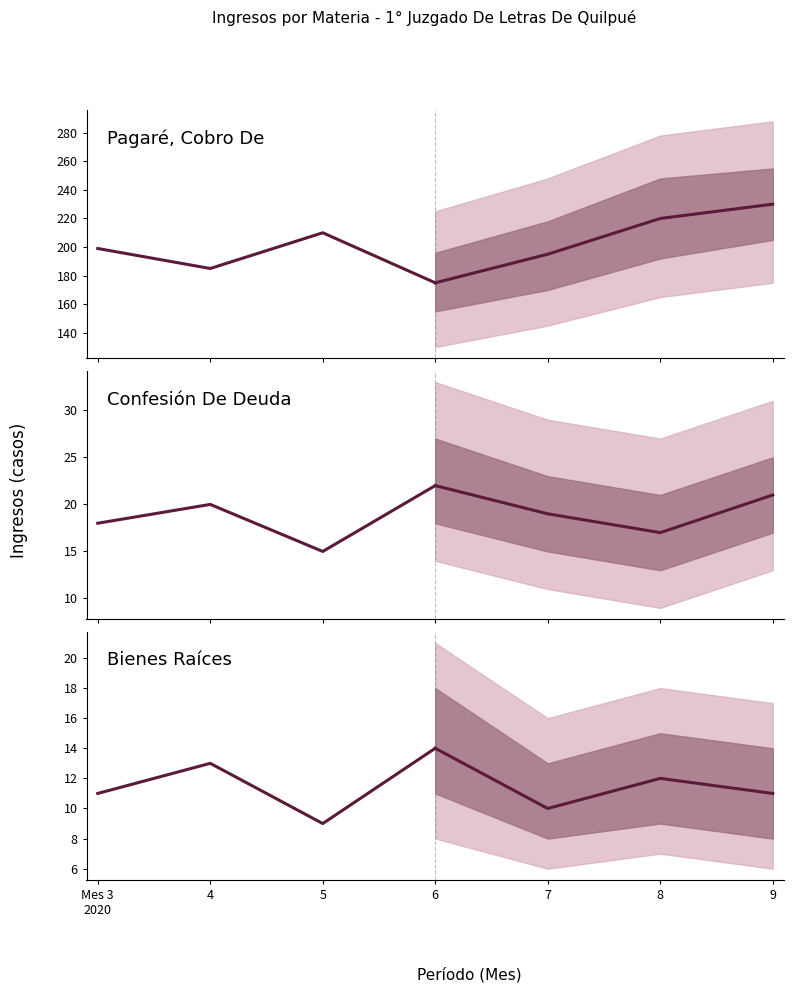

What is the sum of the Bienes Raíces values at 6 and Mes 3
2020?

25